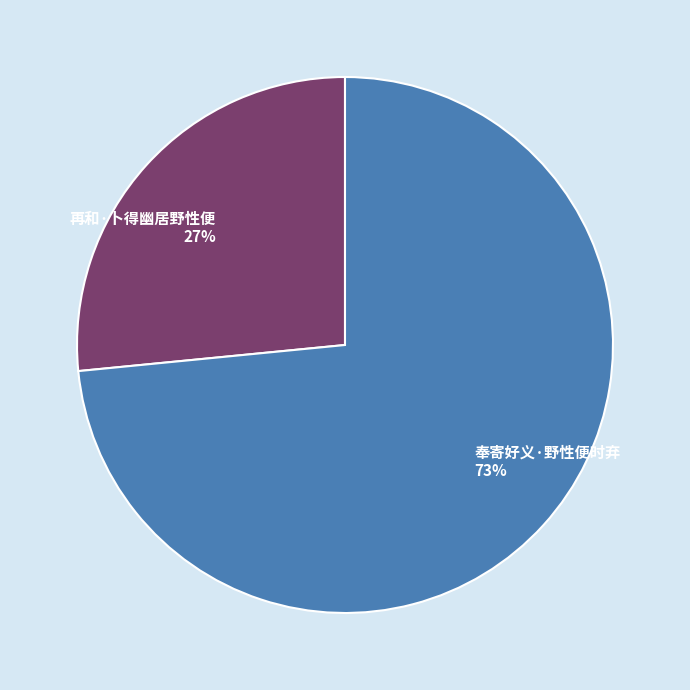

How many slices are in this pie chart?

2